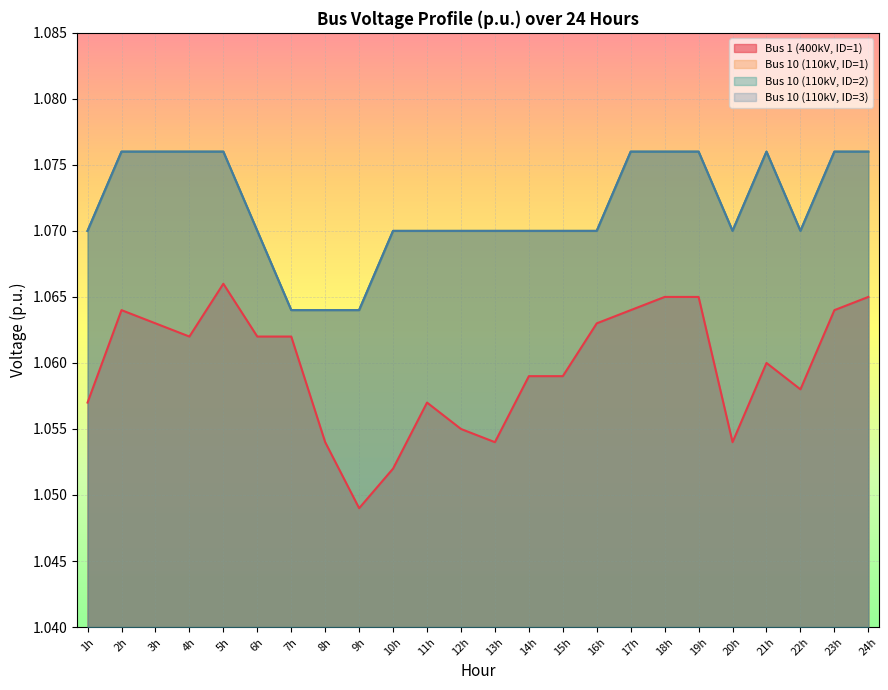

What position from the left is 23h?

23